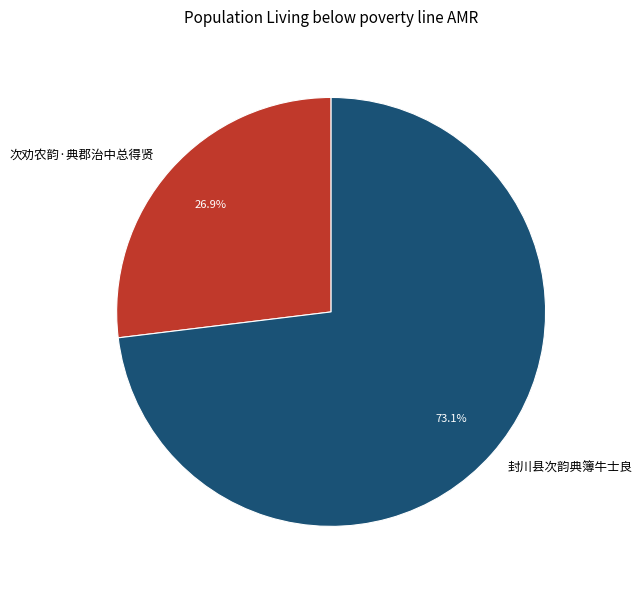

To the nearest percent, what is the difference between the 封川县次韵典簿牛士良 and 次劝农韵·典郡治中总得贤 slice percentages?

46%